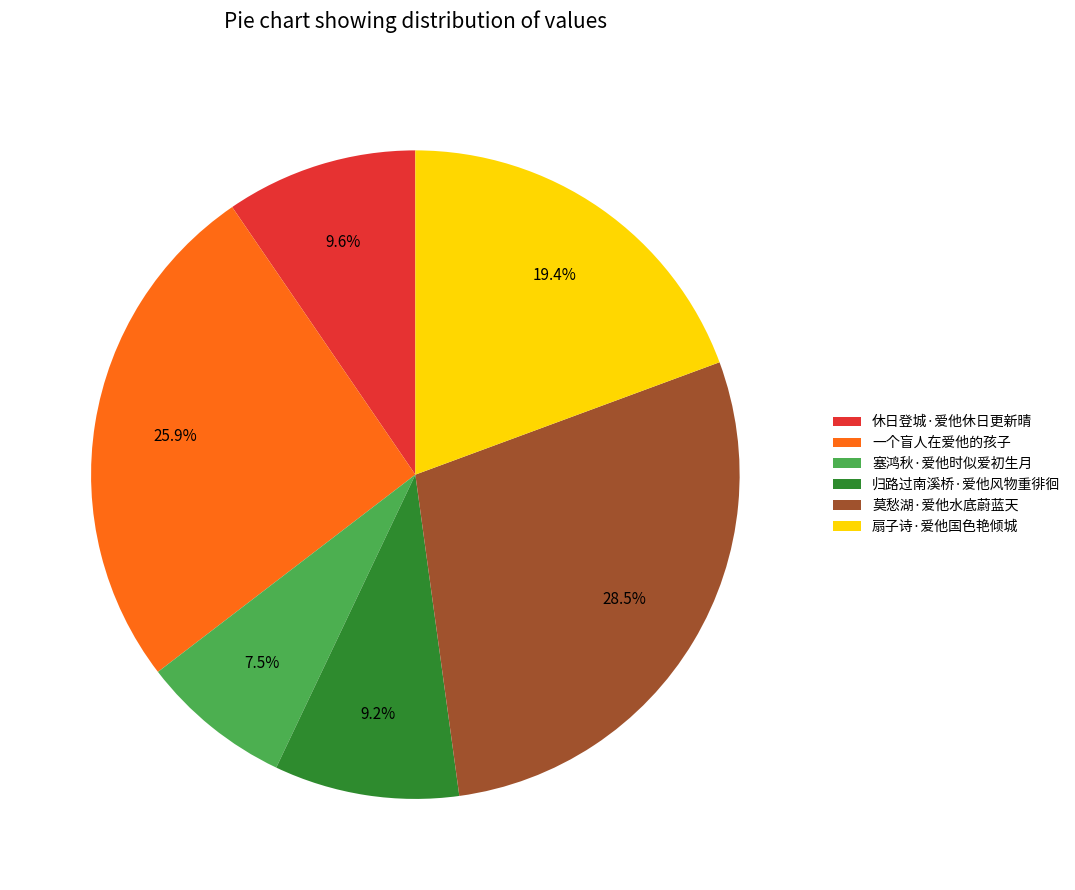

Which has a higher value, 休日登城·爱他休日更新晴 or 一个盲人在爱他的孩子?

一个盲人在爱他的孩子